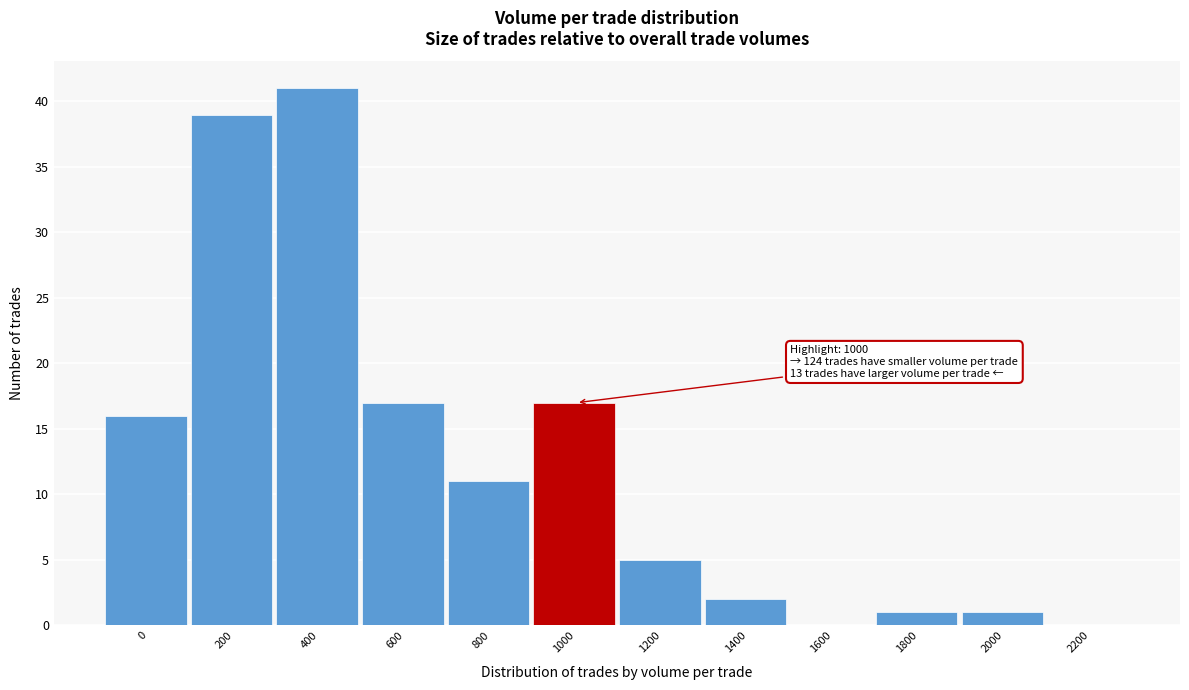

Reading left to right, transcribe all the data shown in this chart.

0=16	200=39	400=41	600=17	800=11	1000=17	1200=5	1400=2	1600=0	1800=1	2000=1	2200=0